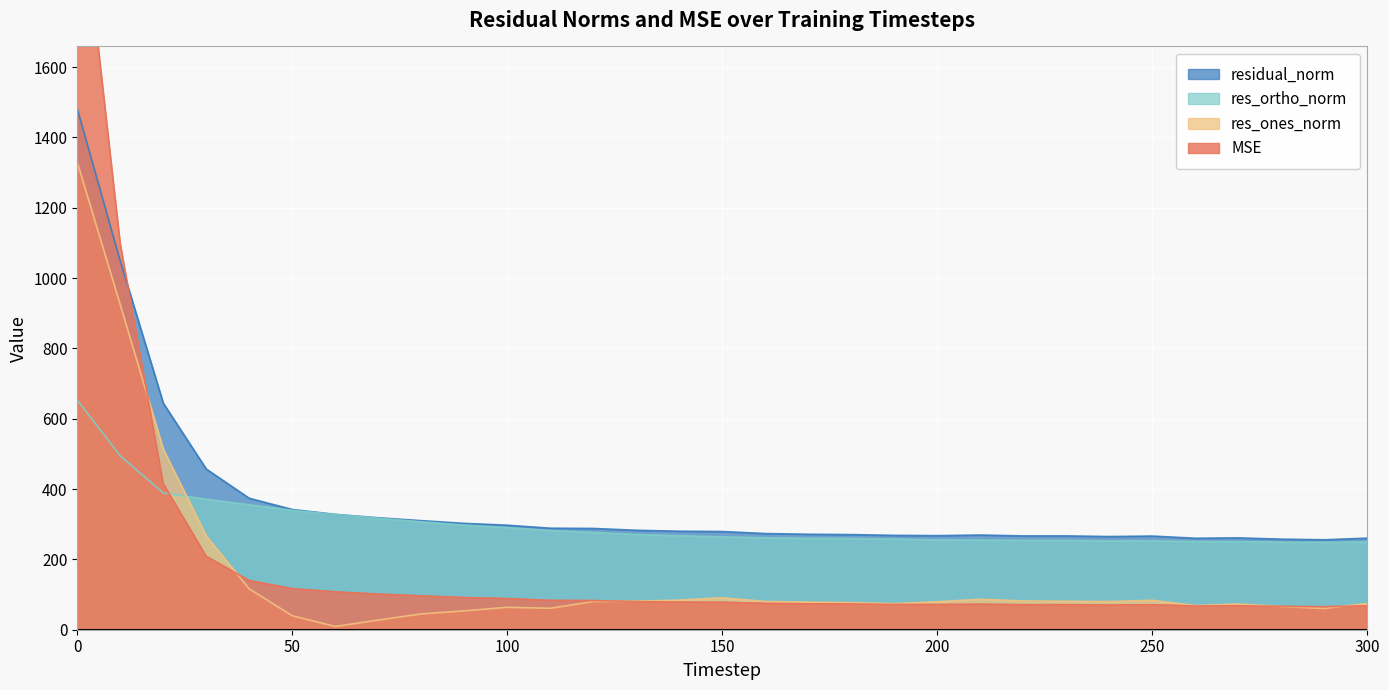

Where is mse nearest to the value 1129?

10